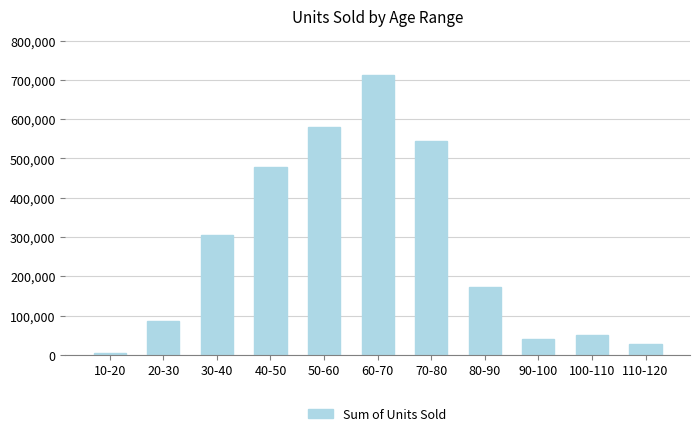

What is the value of the 10th bar from the left?

50500